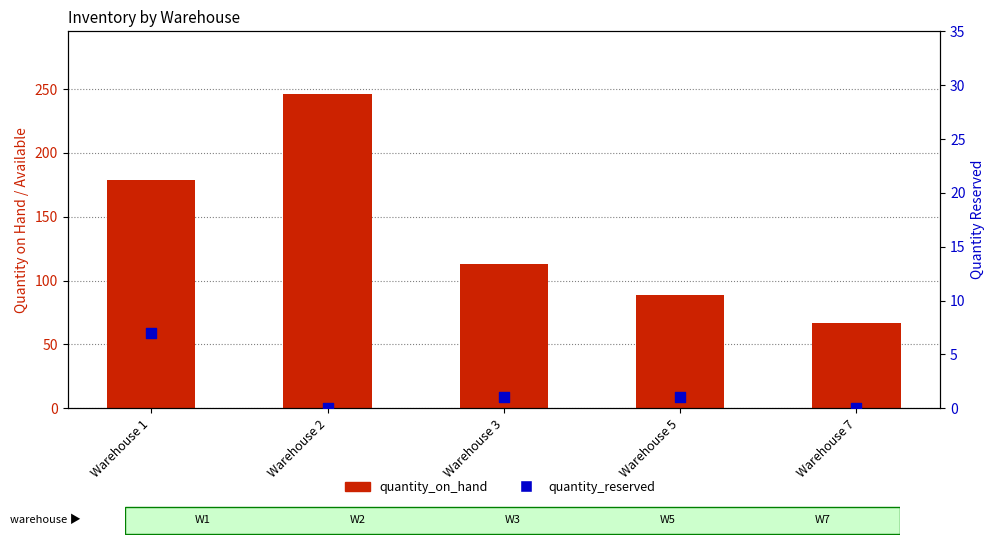

Is the value of quantity_on_hand at Warehouse 2 greater than the value of quantity_reserved at Warehouse 3?

Yes